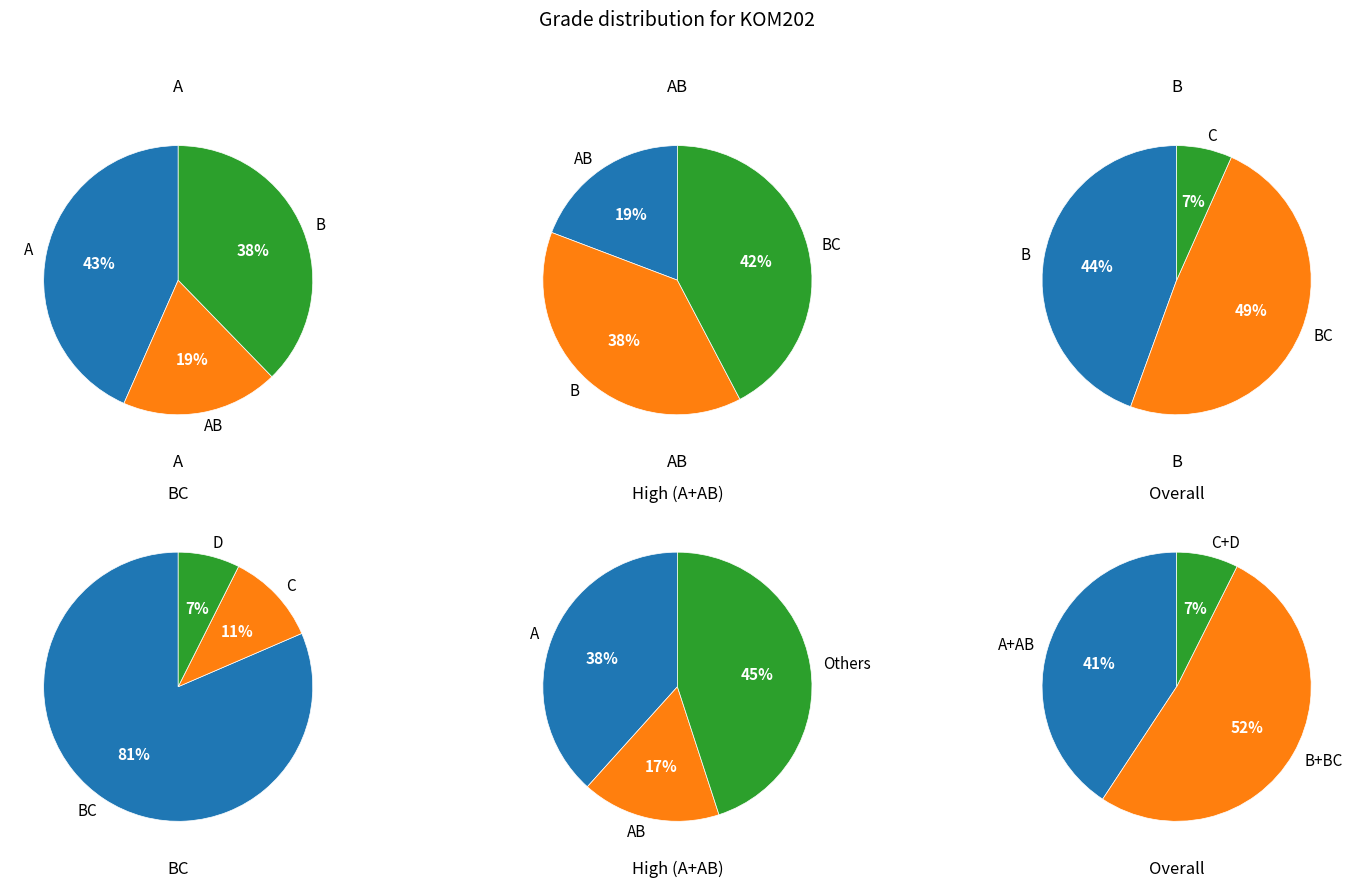

What is the ratio of the value at AB to the value at BC?

0.5